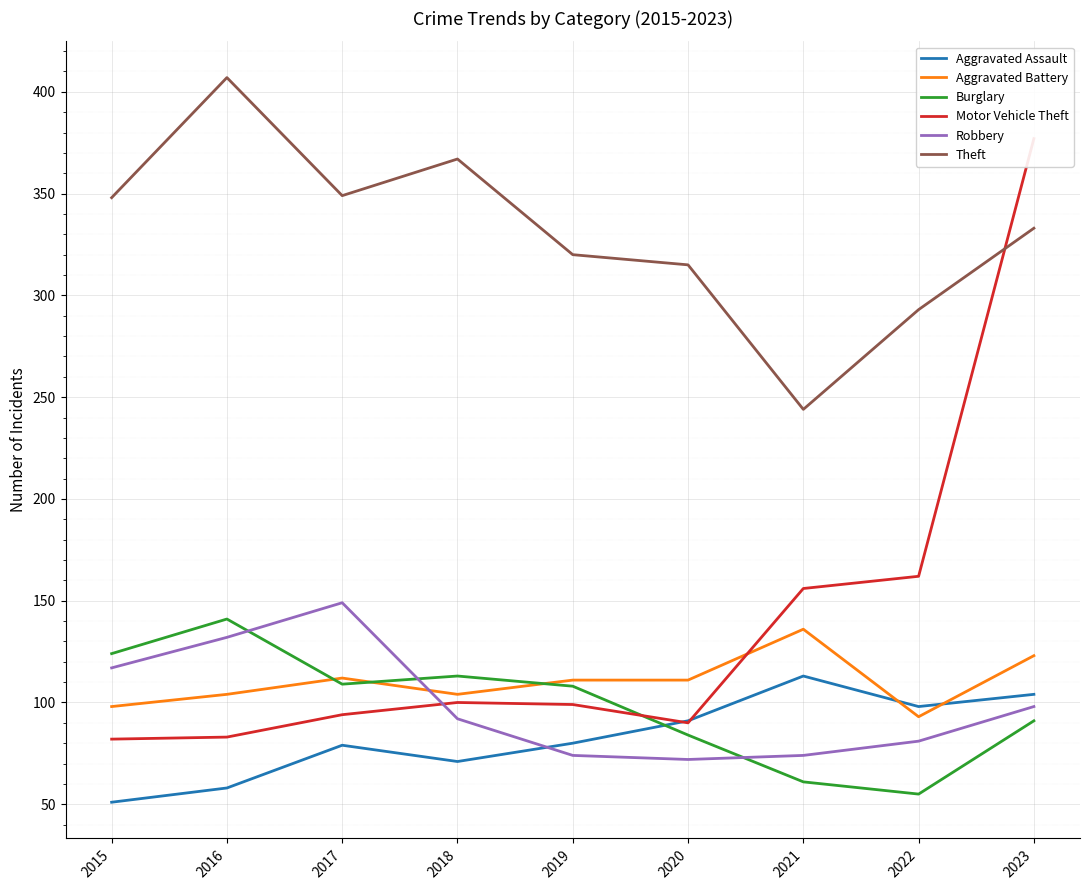

How many interior local peaks does the Aggravated Battery series have?

2